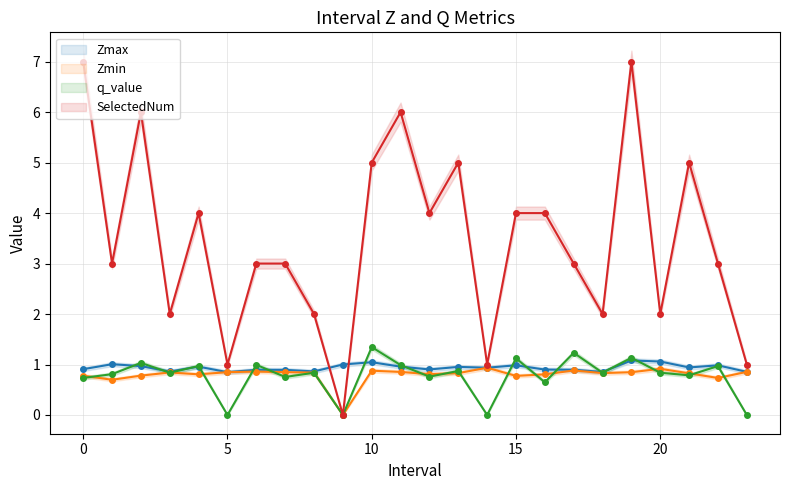

What is the label of the 12th point from the right?

12